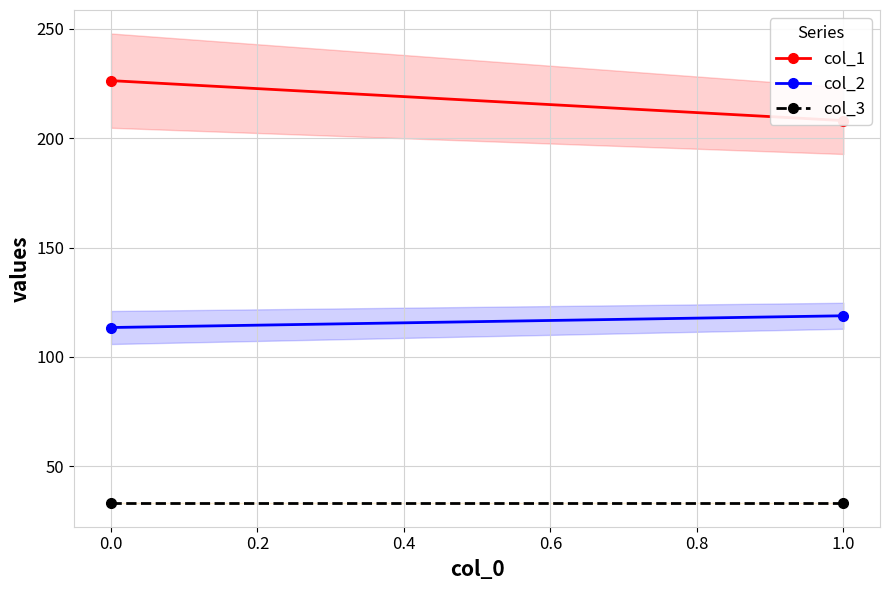

Reading left to right, transcribe all the data shown in this chart.

col_1: 226.3	208.1
col_2: 113.4	118.8
col_3: 33.0	33.0